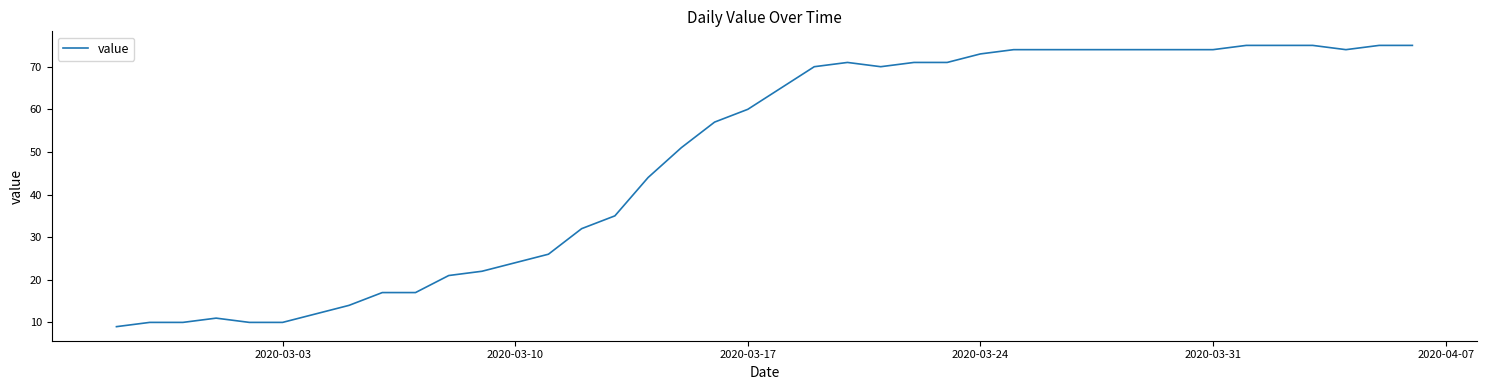

What is the smallest value displayed?

9